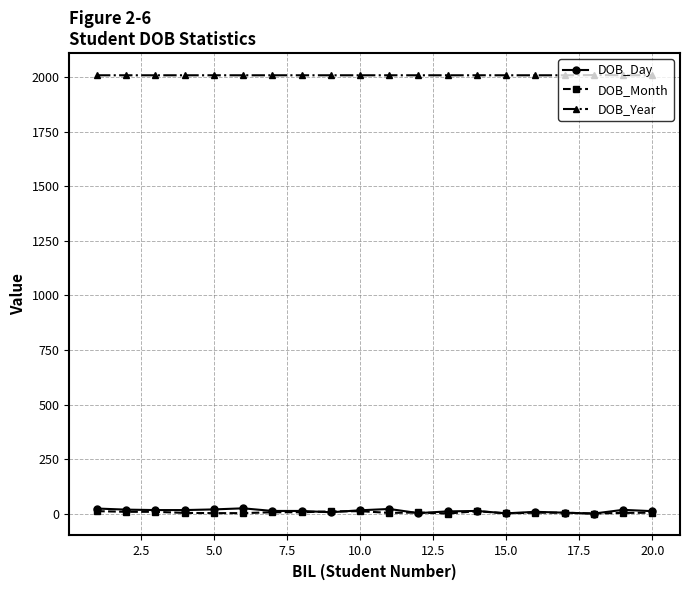

Which series has the largest range (max minus min)?

DOB_Day